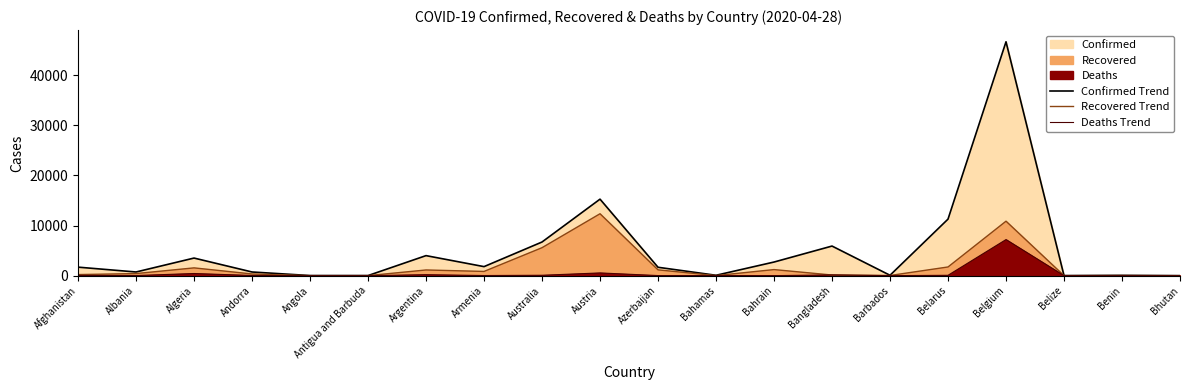

Reading left to right, what are all the values shown in this chart?

Confirmed Trend: Afghanistan=1703	Albania=736	Algeria=3517	Andorra=738	Angola=27	Antigua and Barbuda=24	Argentina=4003	Armenia=1808	Australia=6721	Austria=15274	Azerbaijan=1678	Bahamas=80	Bahrain=2723	Bangladesh=5913	Barbados=80	Belarus=11289	Belgium=46687	Belize=18	Benin=64	Bhutan=7
Recovered Trend: Afghanistan=220	Albania=422	Algeria=1558	Andorra=344	Angola=6	Antigua and Barbuda=11	Argentina=1140	Armenia=848	Australia=5588	Austria=12362	Azerbaijan=1162	Bahamas=22	Bahrain=1218	Bangladesh=131	Barbados=39	Belarus=1740	Belgium=10878	Belize=6	Benin=33	Bhutan=4
Deaths Trend: Afghanistan=57	Albania=28	Algeria=432	Andorra=40	Angola=2	Antigua and Barbuda=3	Argentina=197	Armenia=29	Australia=83	Austria=549	Azerbaijan=22	Bahamas=11	Bahrain=8	Bangladesh=152	Barbados=6	Belarus=75	Belgium=7207	Belize=2	Benin=1	Bhutan=0